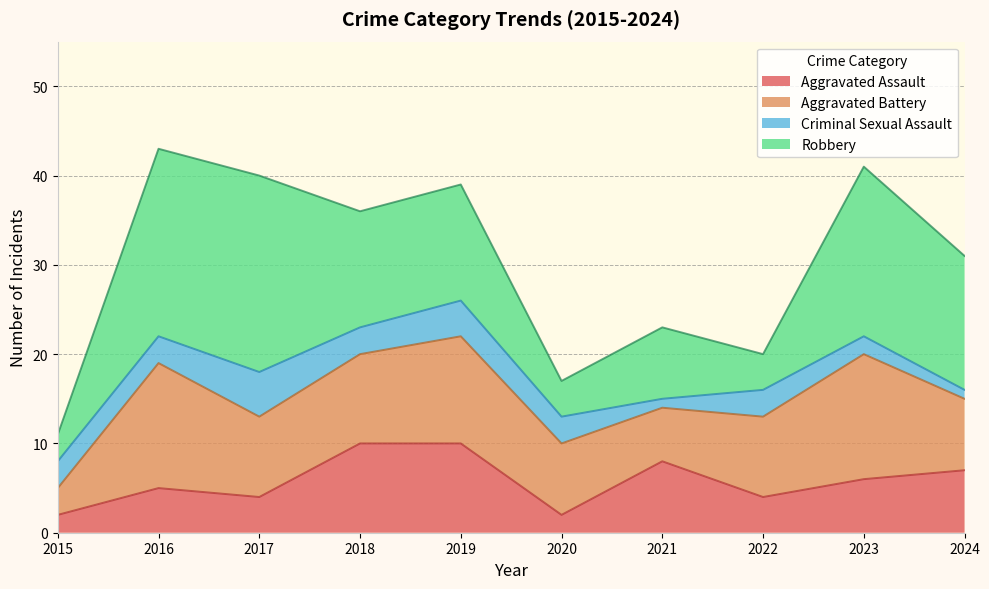

At which category does Criminal Sexual Assault reach its first local peak?

2017